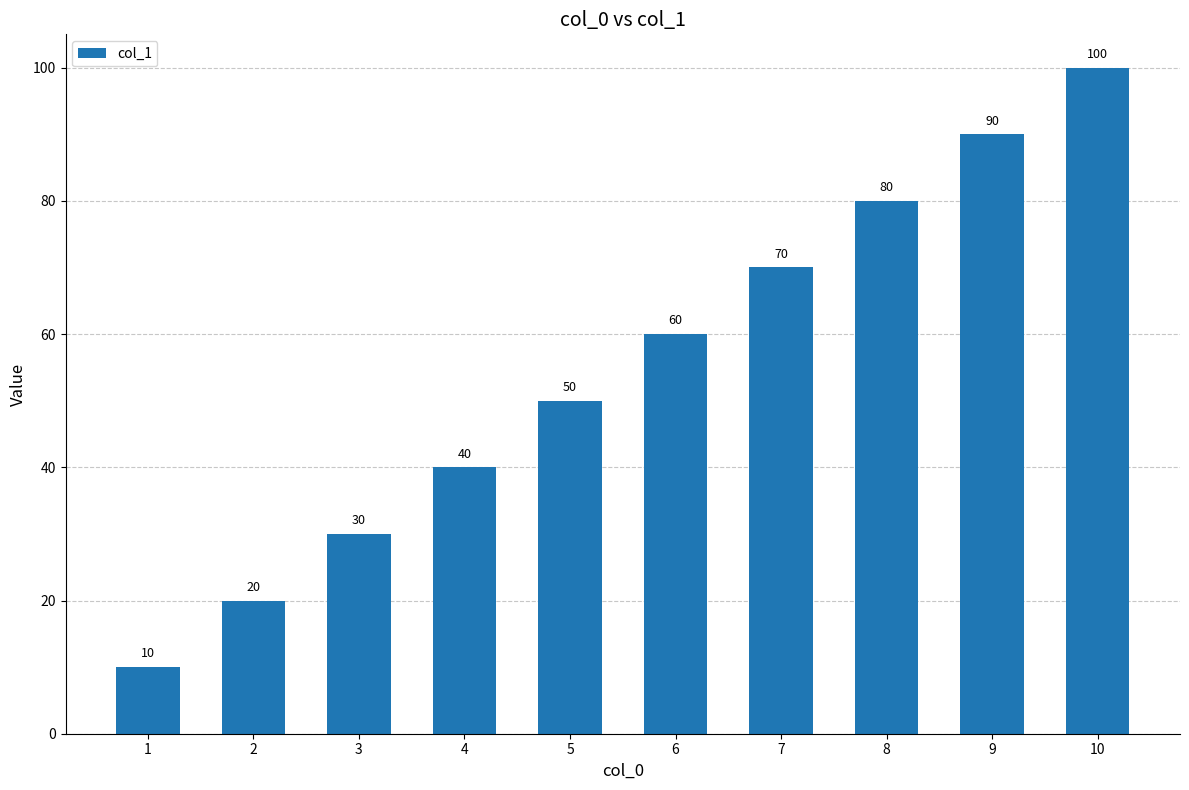

What is the smallest value displayed?

10